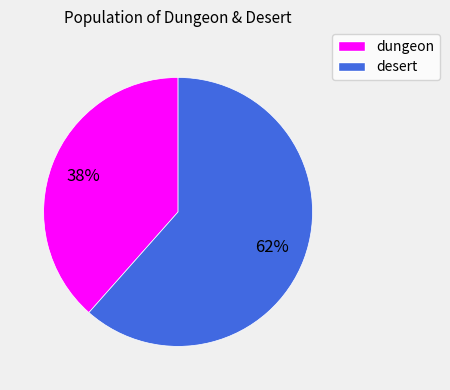

To the nearest percent, what portion does desert represent?

62%